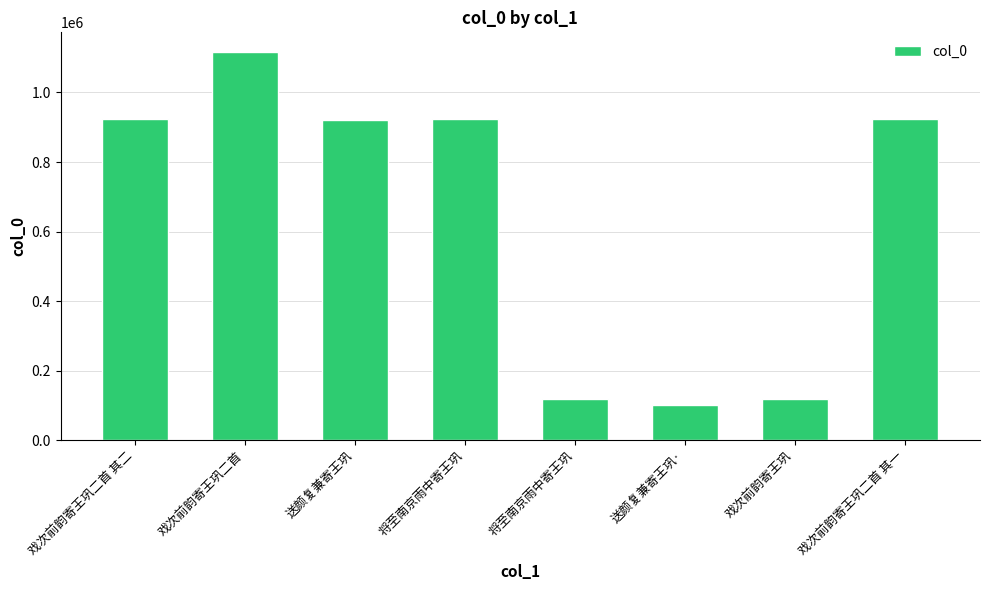

Are the bars horizontal?

No